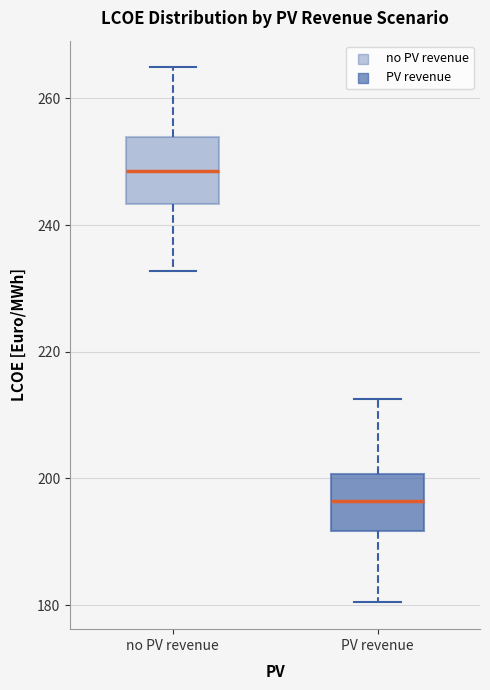

Reading left to right, read every box against the y-axis: the position of its median line, the range the box covers, and the ends of its whiskers. The values are not printed on the chart, so give them approximately, as read against the axis.

no PV revenue: median 248, box 244 to 254, whiskers 232 to 264
PV revenue: median 196, box 192 to 200, whiskers 180 to 212